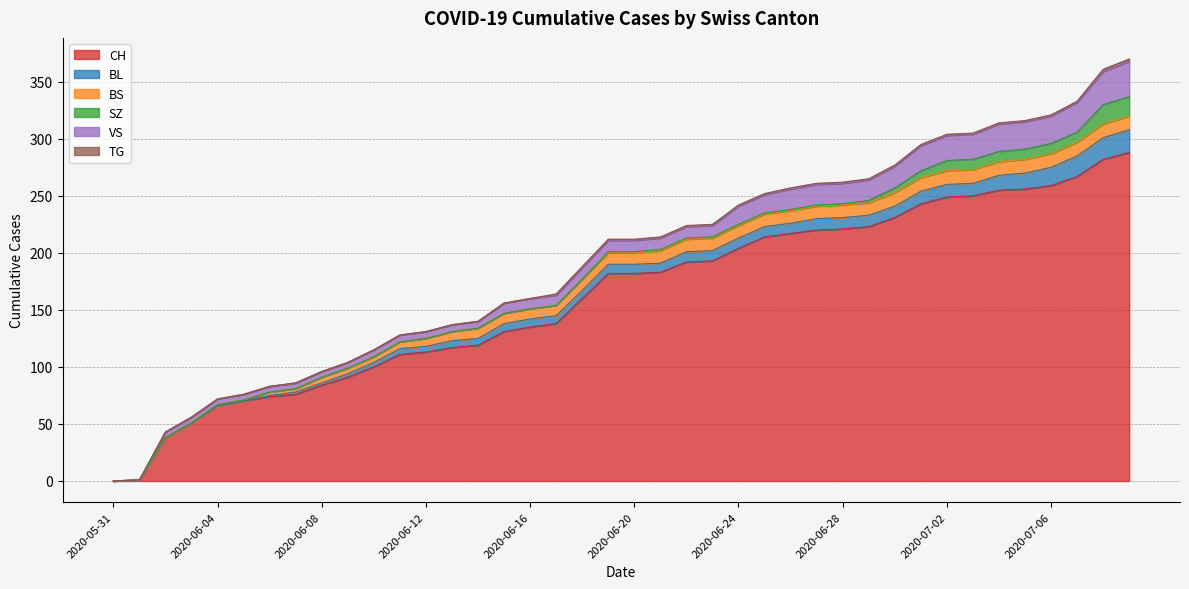

True or false: VS and TG cross at least once.

False